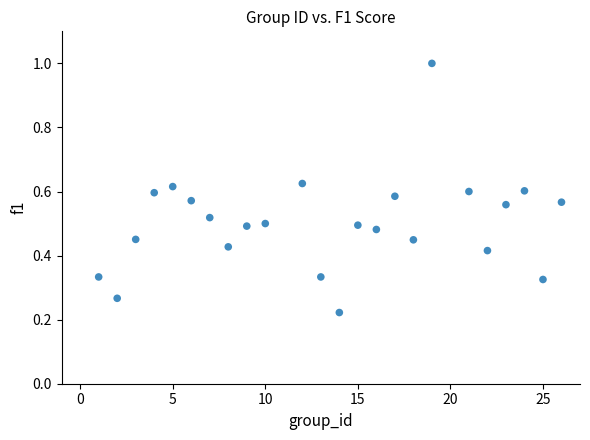

What is the range of Y values (max minus min)?

0.8